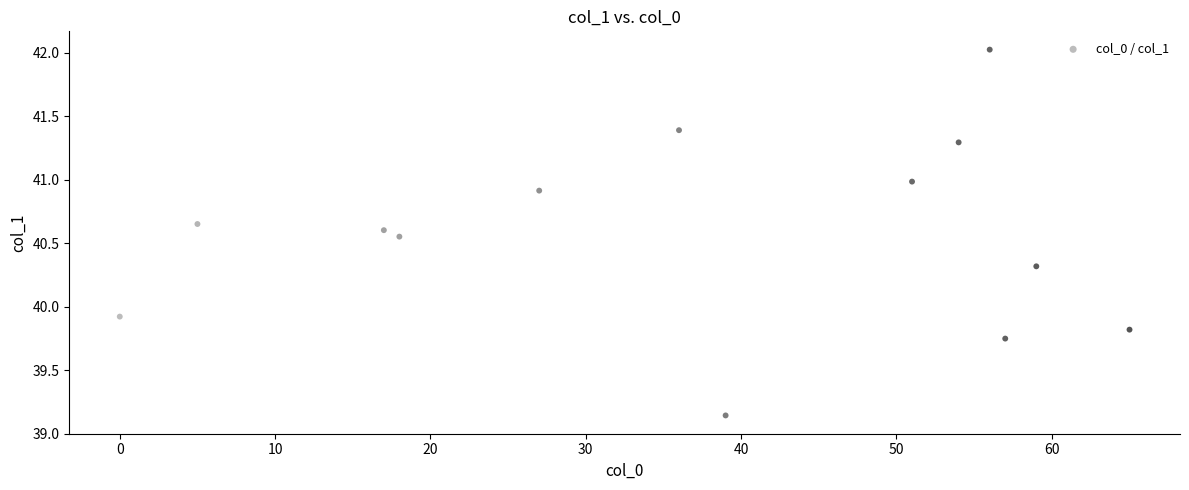

What Y value in the scatter plot is closest to 40?

39.9